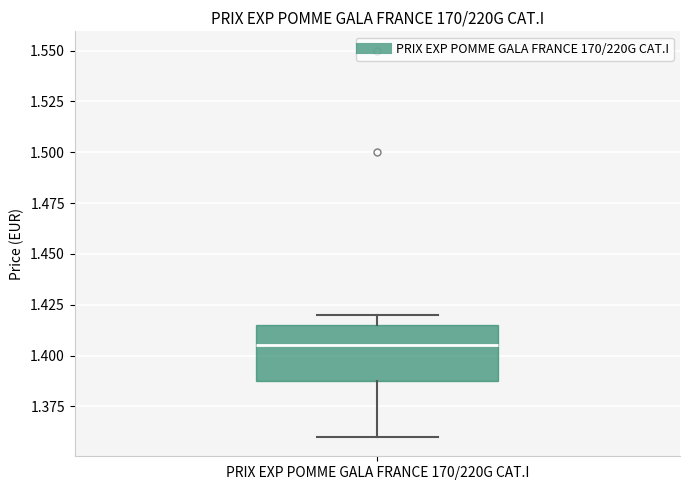

Read this box plot against the y-axis: the position of the median line, the range covered by the box, and the ends of both whiskers. The values are not printed on the chart, so give them approximately, as read against the axis.

median 1.405, box 1.385 to 1.415, whiskers 1.360 to 1.420